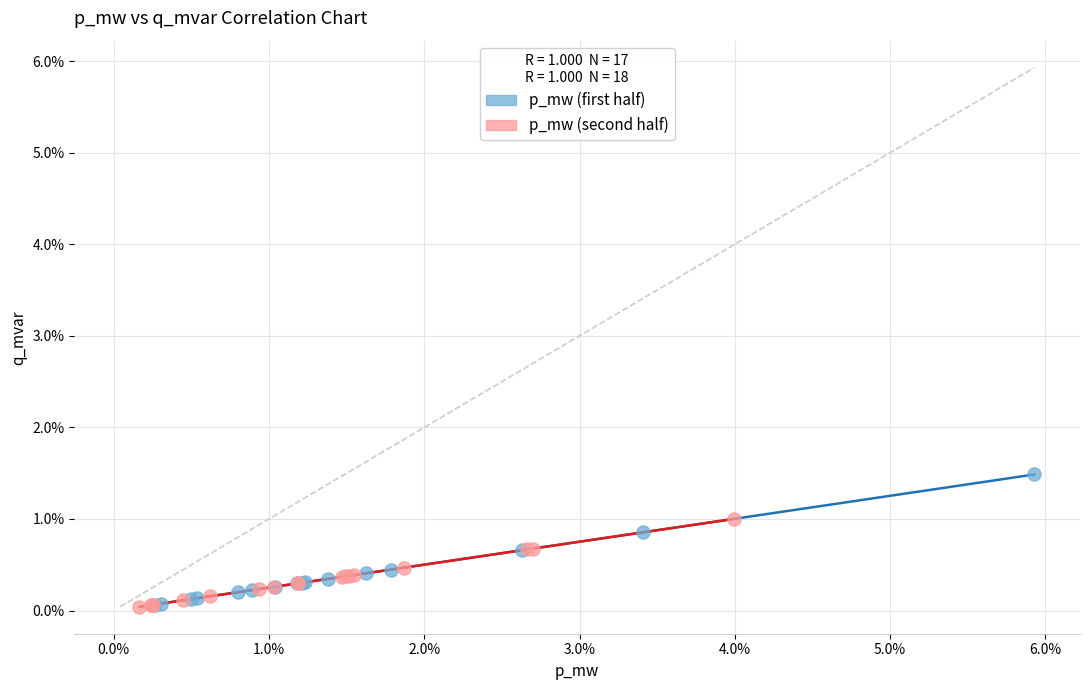

What are all the series names shown in the legend?

p_mw (first half), p_mw (second half)